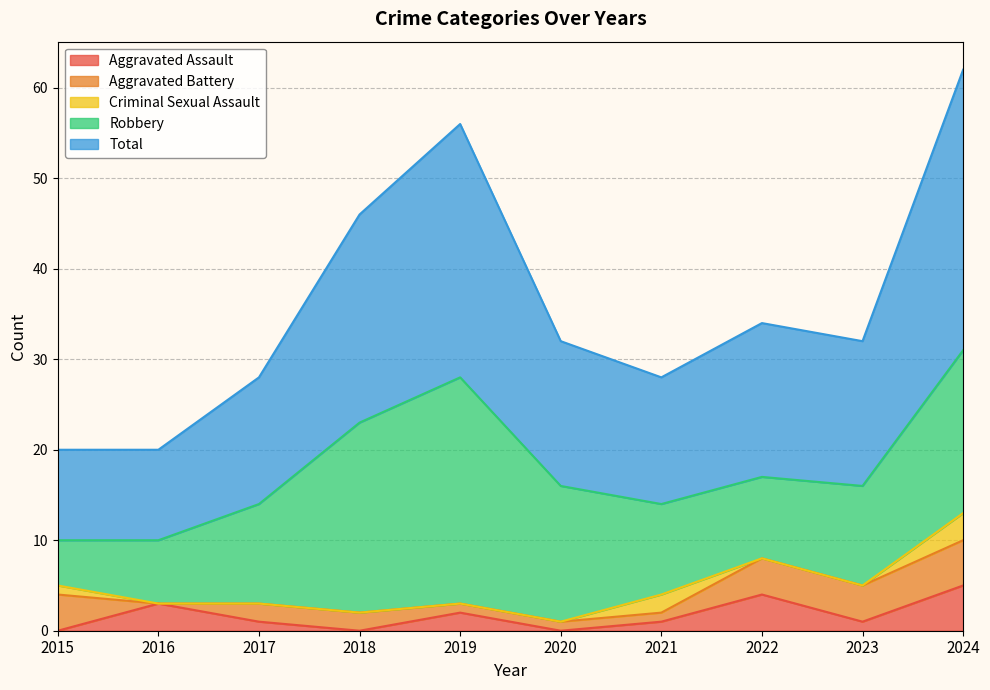

Reading left to right, list all the values displayed in this chart.

Aggravated Assault: 0	3	1	0	2	0	1	4	1	5
Aggravated Battery: 4	0	2	2	1	1	1	4	4	5
Criminal Sexual Assault: 1	0	0	0	0	0	2	0	0	3
Robbery: 5	7	11	21	25	15	10	9	11	18
Total: 10	10	14	23	28	16	14	17	16	31